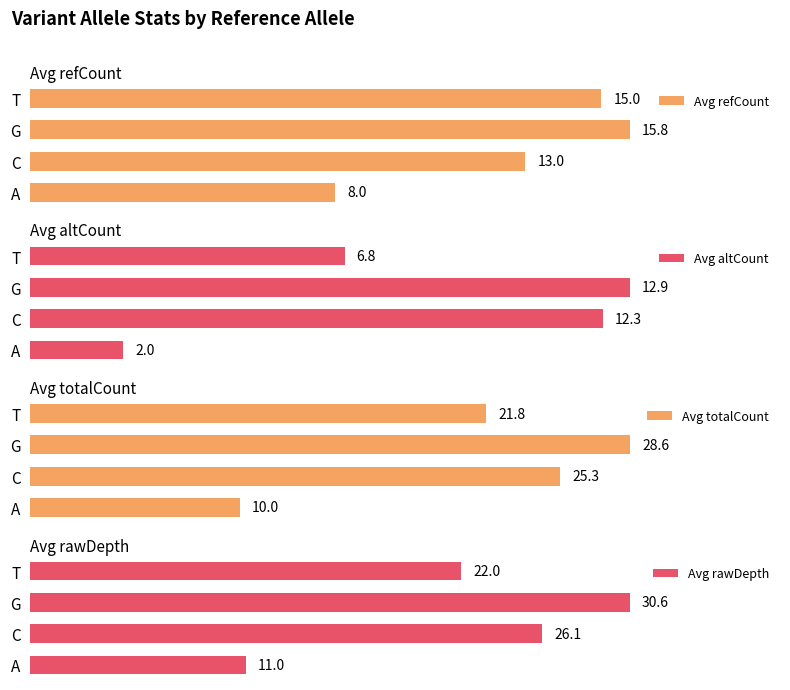

How many bars are there in each group?

4